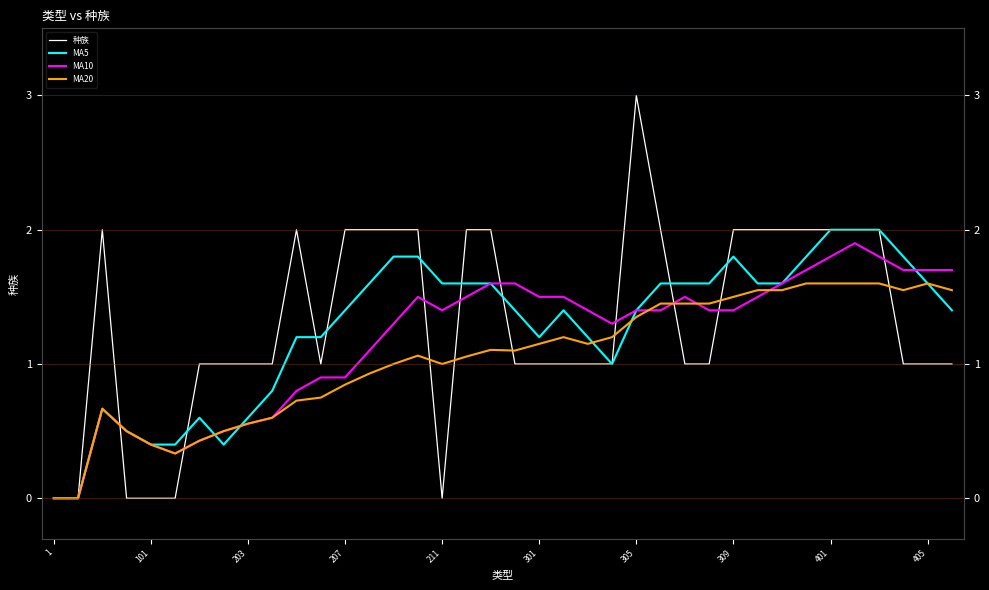

True or false: MA10 has a value of 1.3 at 23.

True